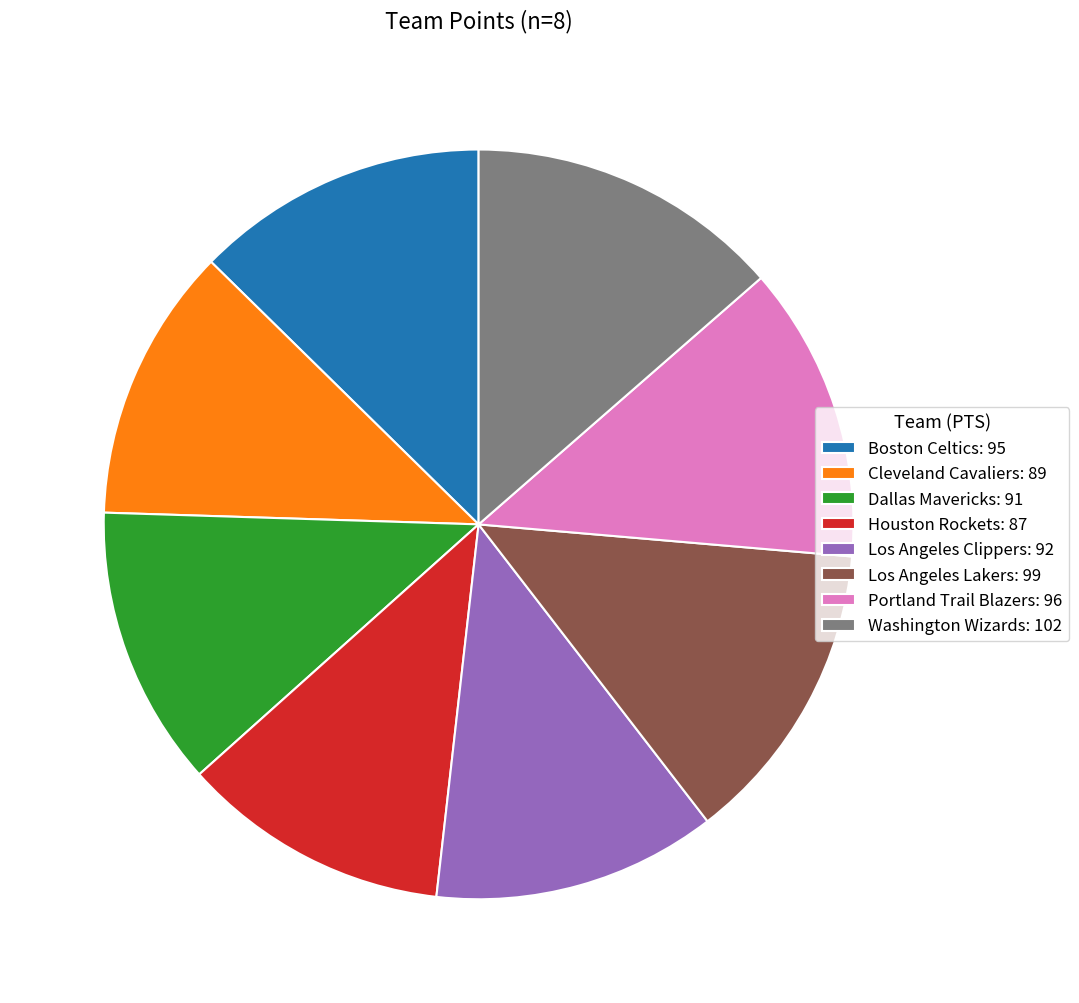

What is the ratio of the value at Washington Wizards: 102 to the value at Dallas Mavericks: 91?

1.1